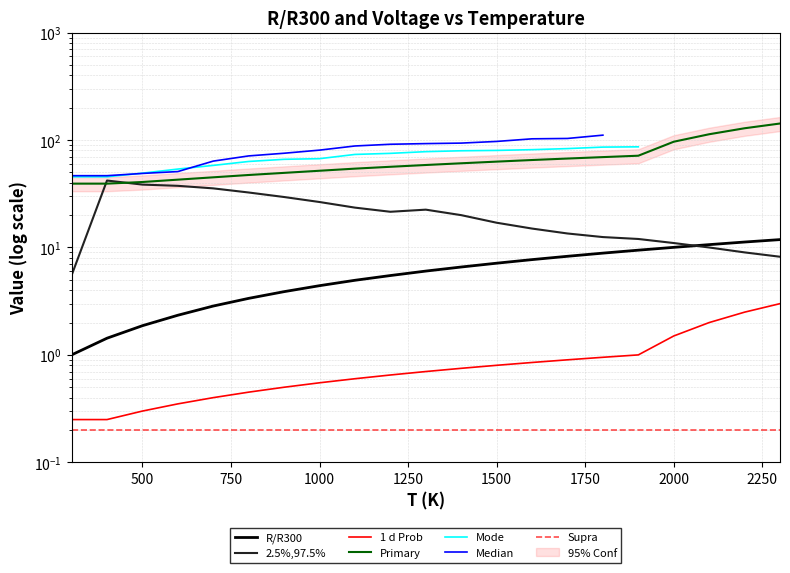

How many values are below 6?

10